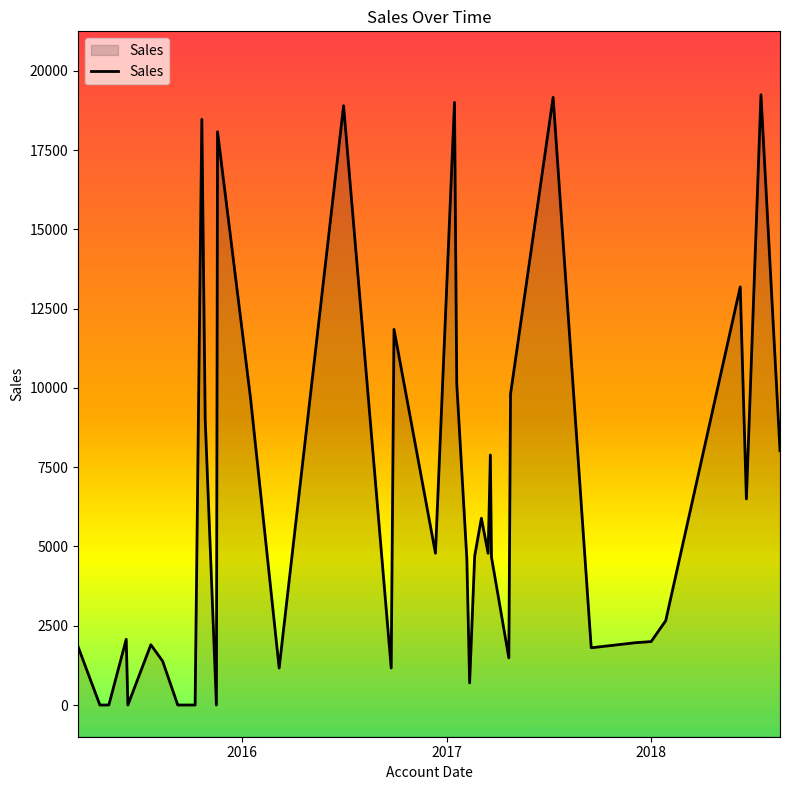

How many lines are shown in the chart?

1